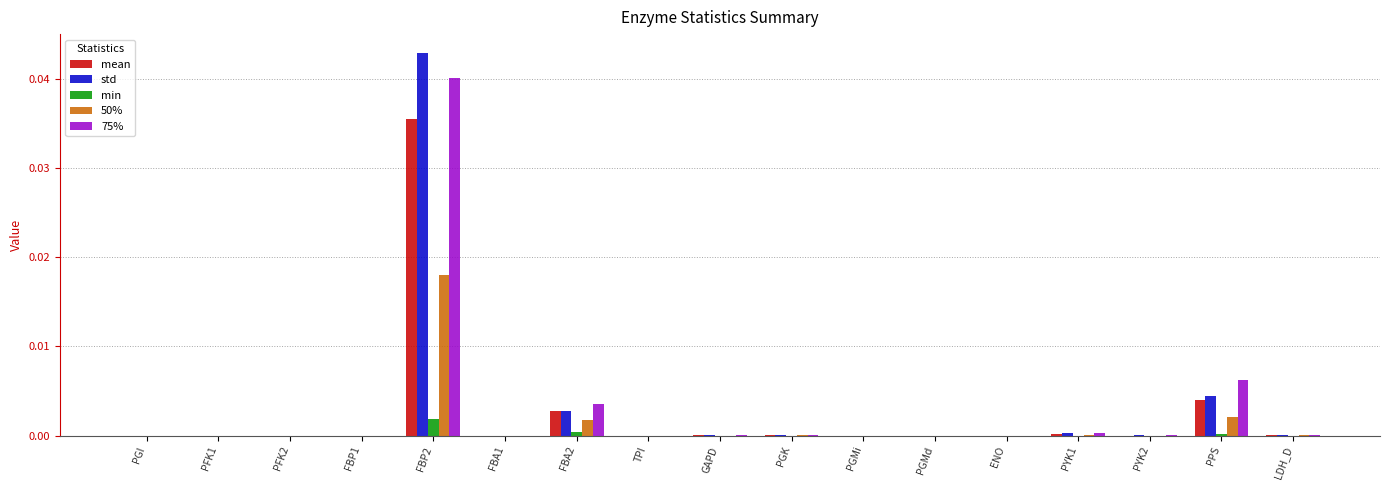

The value of std at PFK2 is 0.0. True or false?

True